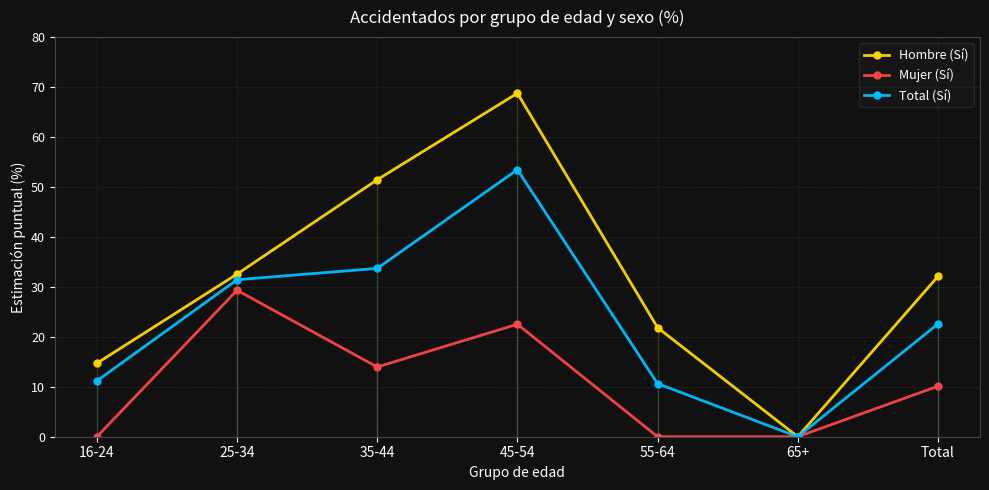

Count the number of data series in this chart.

3